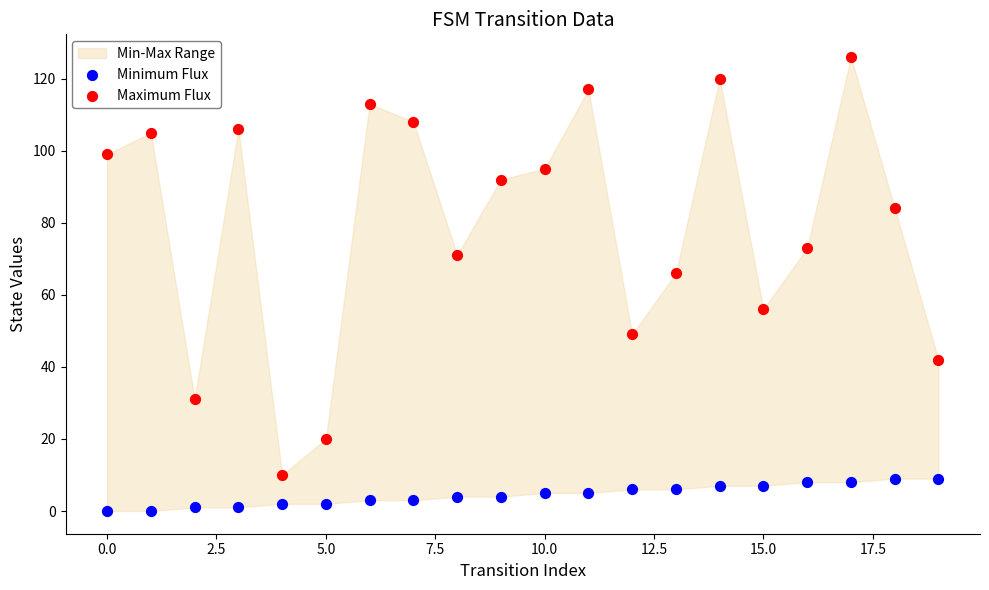

Which series reaches the minimum Y coordinate?

Minimum Flux